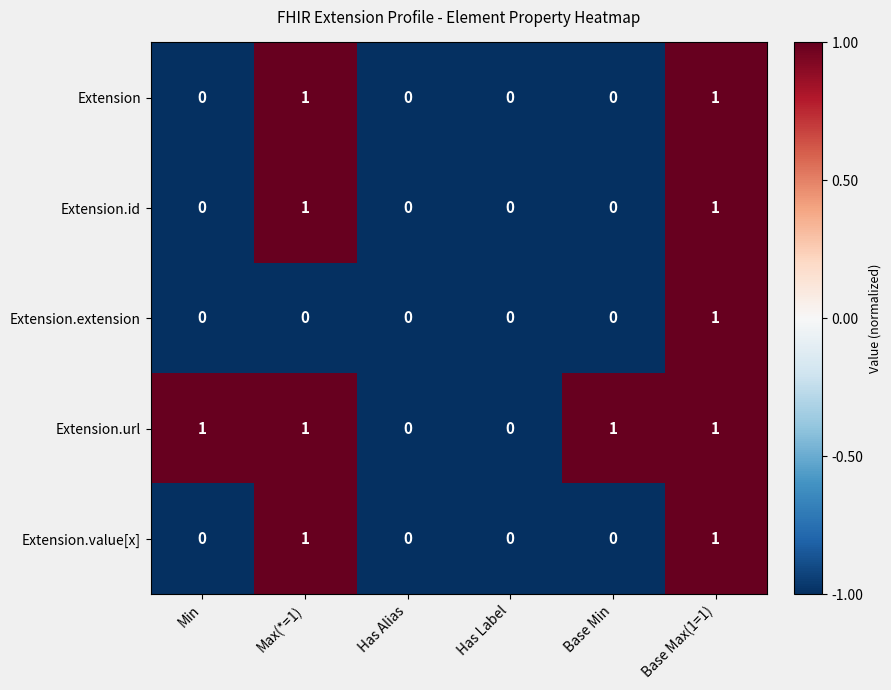

Reading left to right, what are all the values shown in this chart?

Extension: 0	1	0	0	0	1
Extension.id: 0	1	0	0	0	1
Extension.extension: 0	0	0	0	0	1
Extension.url: 1	1	0	0	1	1
Extension.value[x]: 0	1	0	0	0	1